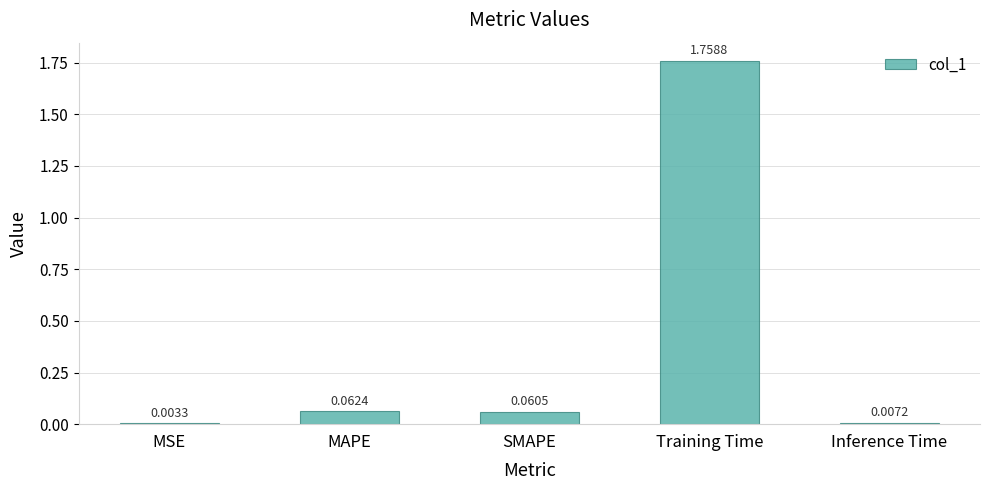

At which label is the value closest to 0?

MSE